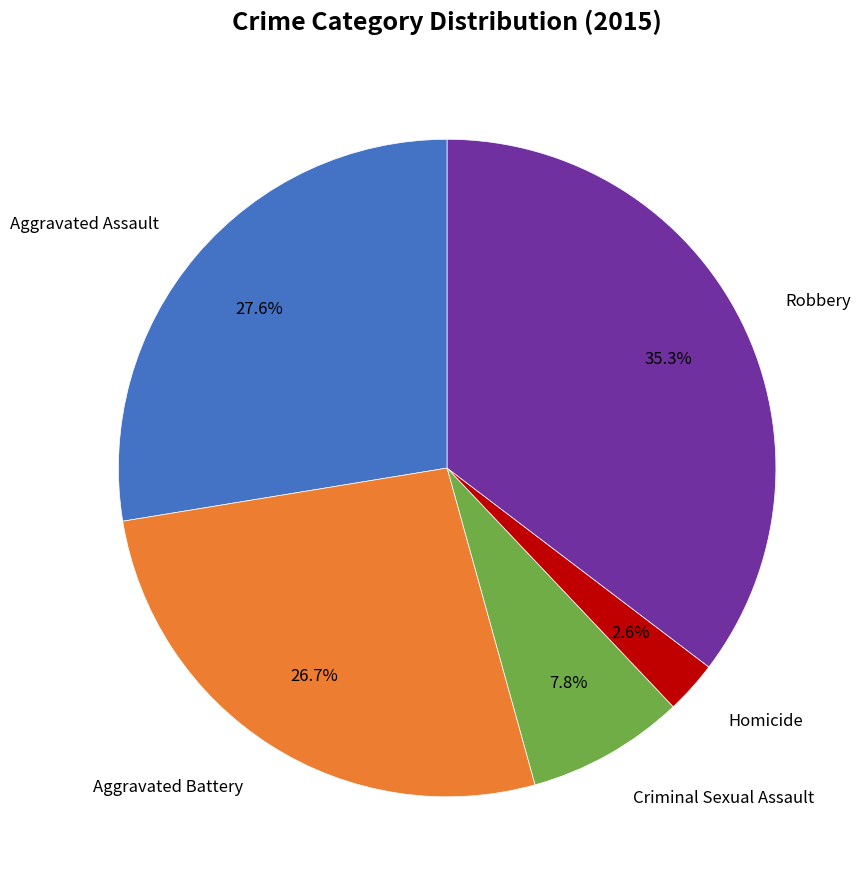

Does any single category account for the majority?

No